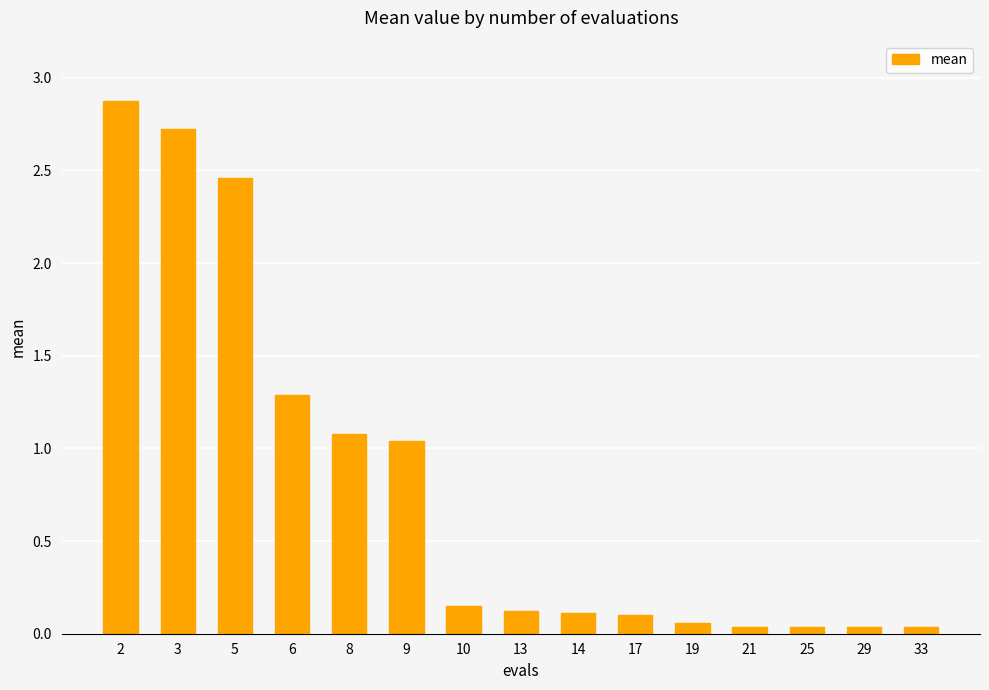

How many bars are there in total?

15